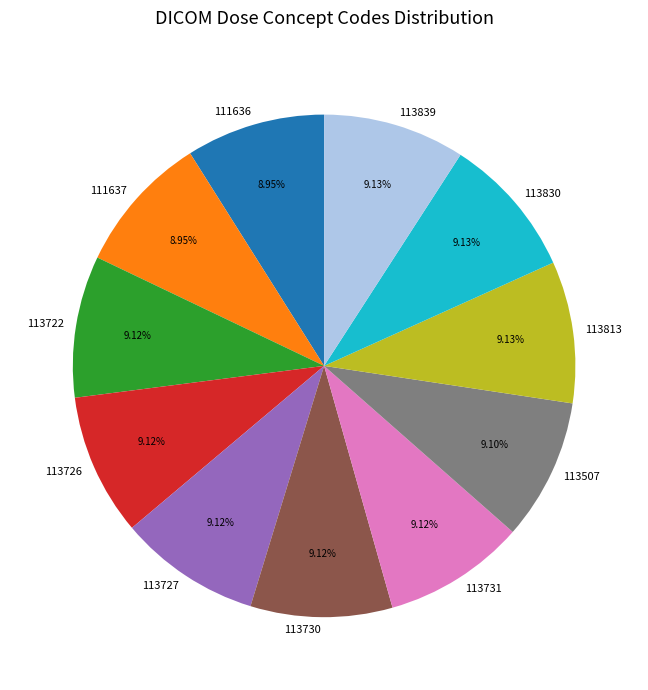

Combined, do 111637 and 113507 account for over 50%?

No